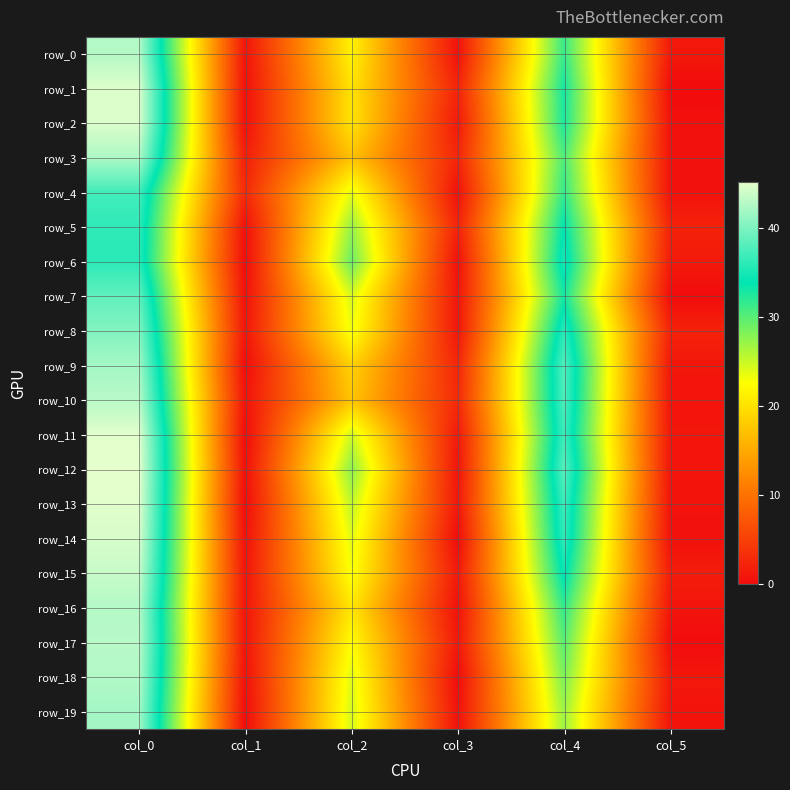

Read the row_8 value at col_2.

23.3